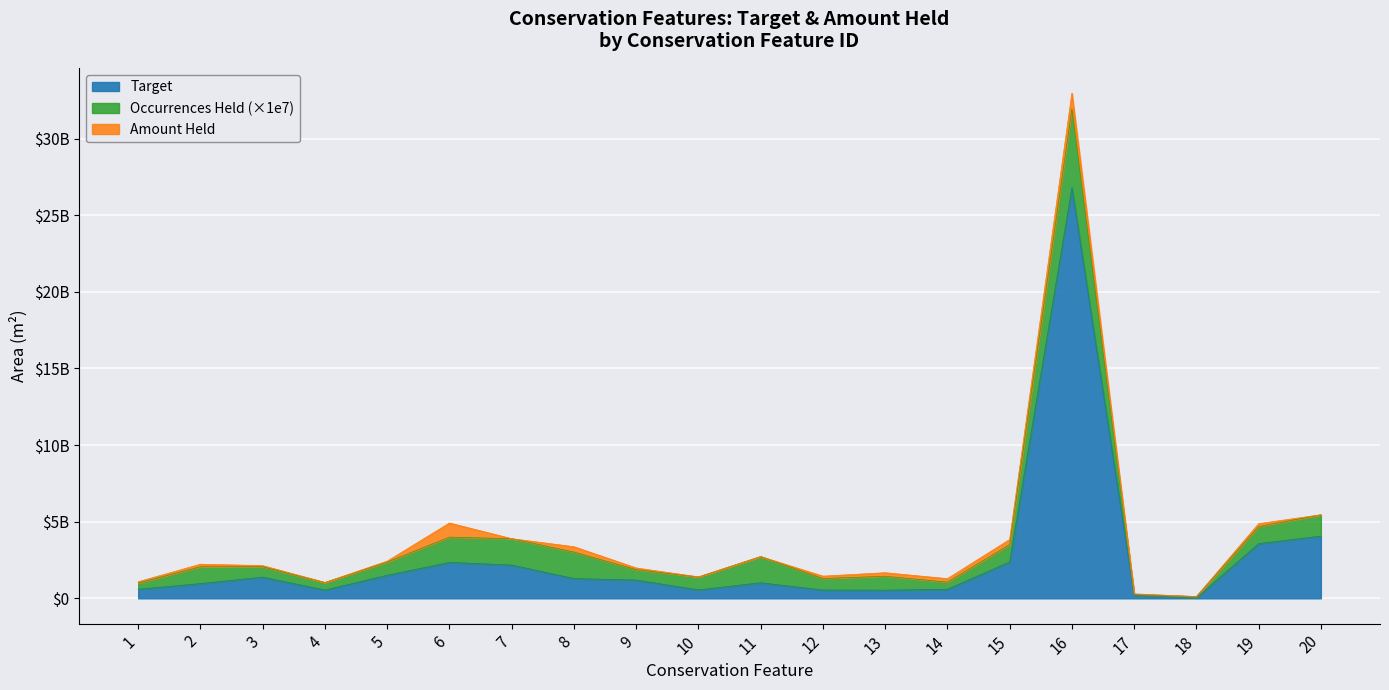

What are all the series names shown in the legend?

Target, Occurrences Held (×1e7), Amount Held